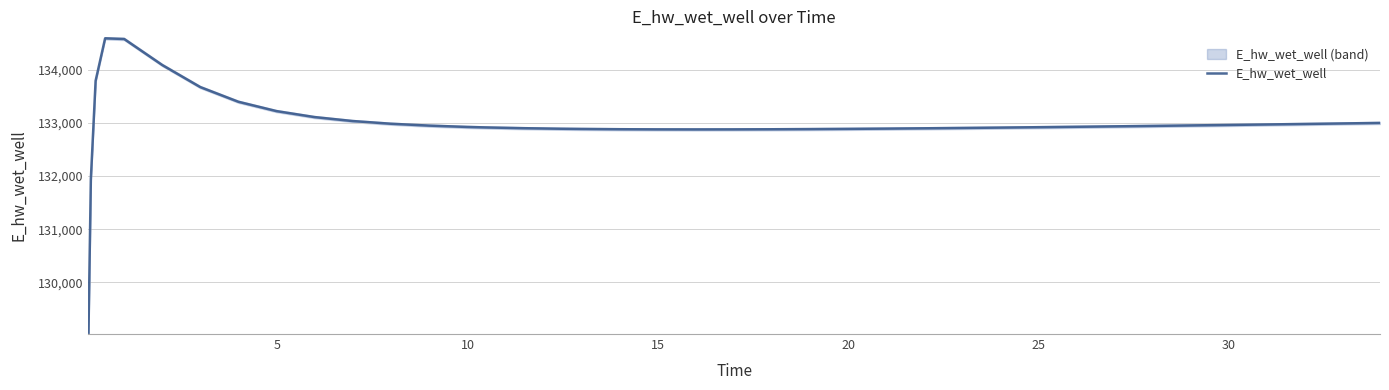

How many data points are above 132930?

20